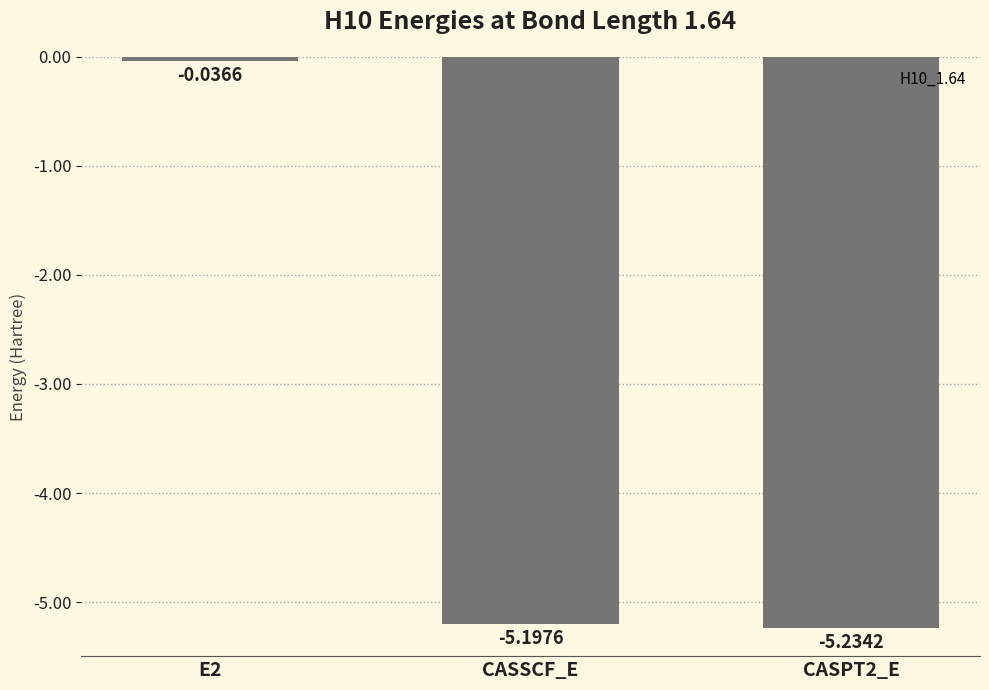

How many values are below -5?

2